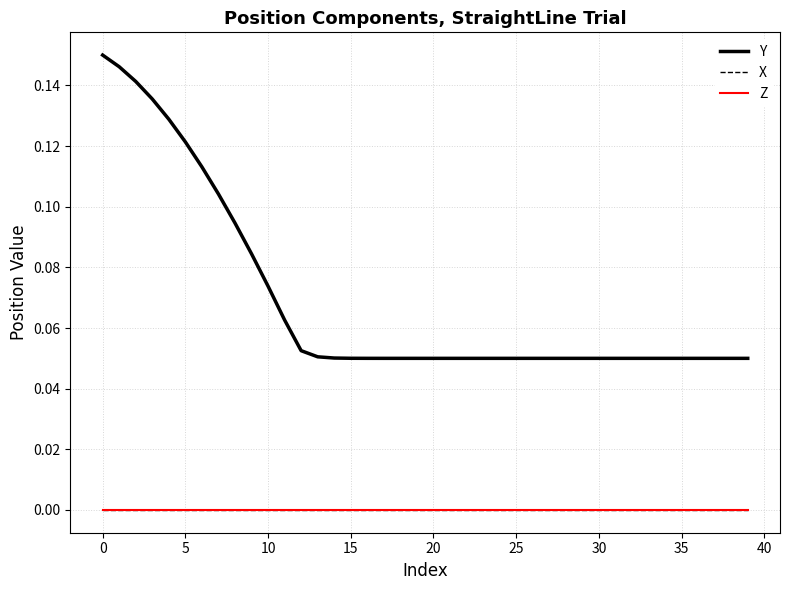

True or false: X and Y cross at least once.

False